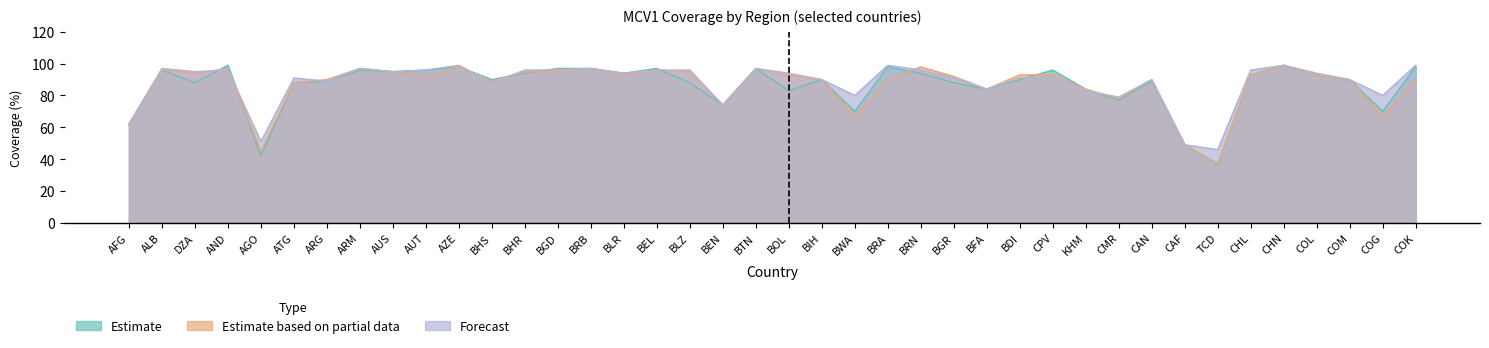

Reading left to right, transcribe all the data shown in this chart.

Estimate: AFG=62	ALB=96	DZA=88	AND=99	AGO=42	ATG=88	ARG=89	ARM=96	AUS=95	AUT=96	AZE=98	BHS=90	BHR=94	BGD=97	BRB=97	BLR=94	BEL=97	BLZ=88	BEN=74	BTN=97	BOL=83	BIH=90	BWA=70	BRA=98	BRN=94	BGR=88	BFA=84	BDI=90	CPV=96	KHM=84	CMR=77	CAN=89	CAF=49	TCD=37	CHL=93	CHN=99	COL=93	COM=90	COG=70	COK=98
Estimate based on partial data: AFG=62	ALB=96	DZA=94	AND=97	AGO=45	ATG=88	ARG=90	ARM=97	AUS=95	AUT=92	AZE=98	BHS=89	BHR=95	BGD=95	BRB=97	BLR=93	BEL=96	BLZ=95	BEN=74	BTN=97	BOL=93	BIH=90	BWA=67	BRA=90	BRN=98	BGR=92	BFA=84	BDI=93	CPV=93	KHM=84	CMR=78	CAN=90	CAF=49	TCD=37	CHL=93	CHN=99	COL=93	COM=90	COG=67	COK=90
Forecast: AFG=62	ALB=97	DZA=95	AND=96	AGO=51	ATG=91	ARG=89	ARM=97	AUS=95	AUT=96	AZE=99	BHS=88	BHR=96	BGD=96	BRB=97	BLR=94	BEL=96	BLZ=96	BEN=74	BTN=97	BOL=94	BIH=90	BWA=80	BRA=99	BRN=96	BGR=91	BFA=84	BDI=91	CPV=92	KHM=83	CMR=79	CAN=90	CAF=49	TCD=46	CHL=96	CHN=99	COL=94	COM=90	COG=80	COK=99